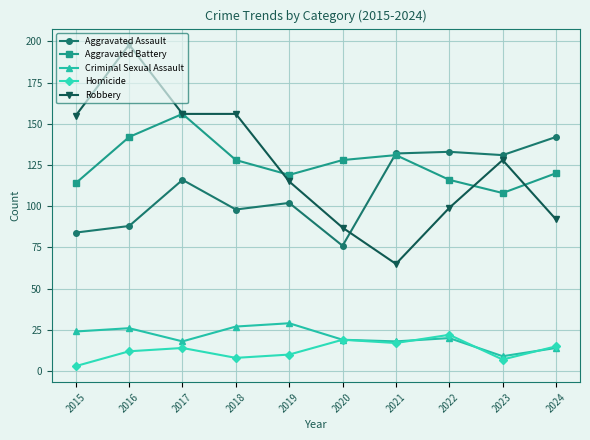

What is the sum of all Homicide values?

127